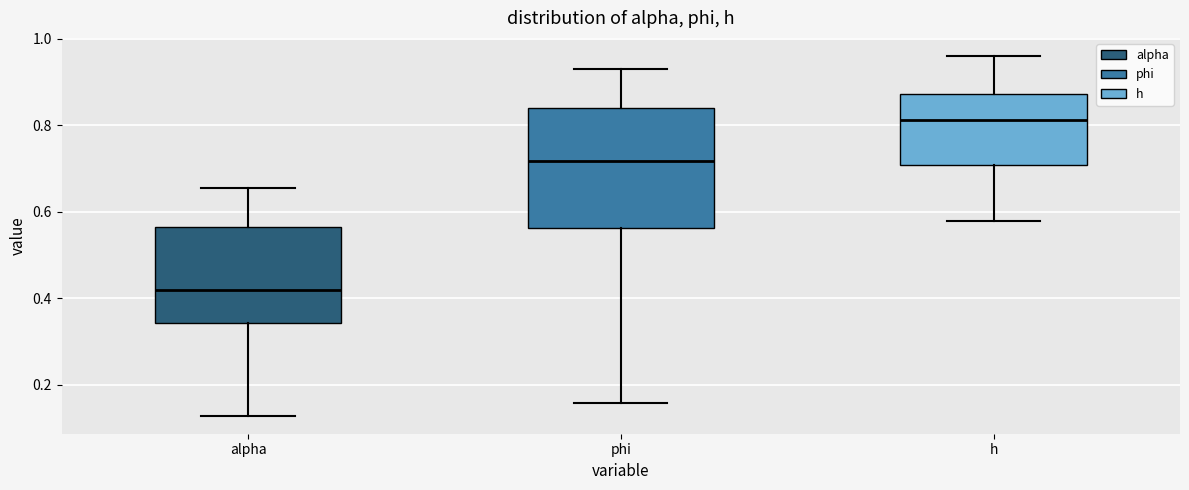

Reading left to right, read every box against the y-axis: the position of its median line, the range the box covers, and the ends of its whiskers. The values are not printed on the chart, so give them approximately, as read against the axis.

alpha: median 0.42, box 0.34 to 0.56, whiskers 0.12 to 0.66
phi: median 0.72, box 0.56 to 0.84, whiskers 0.16 to 0.92
h: median 0.82, box 0.70 to 0.88, whiskers 0.58 to 0.96